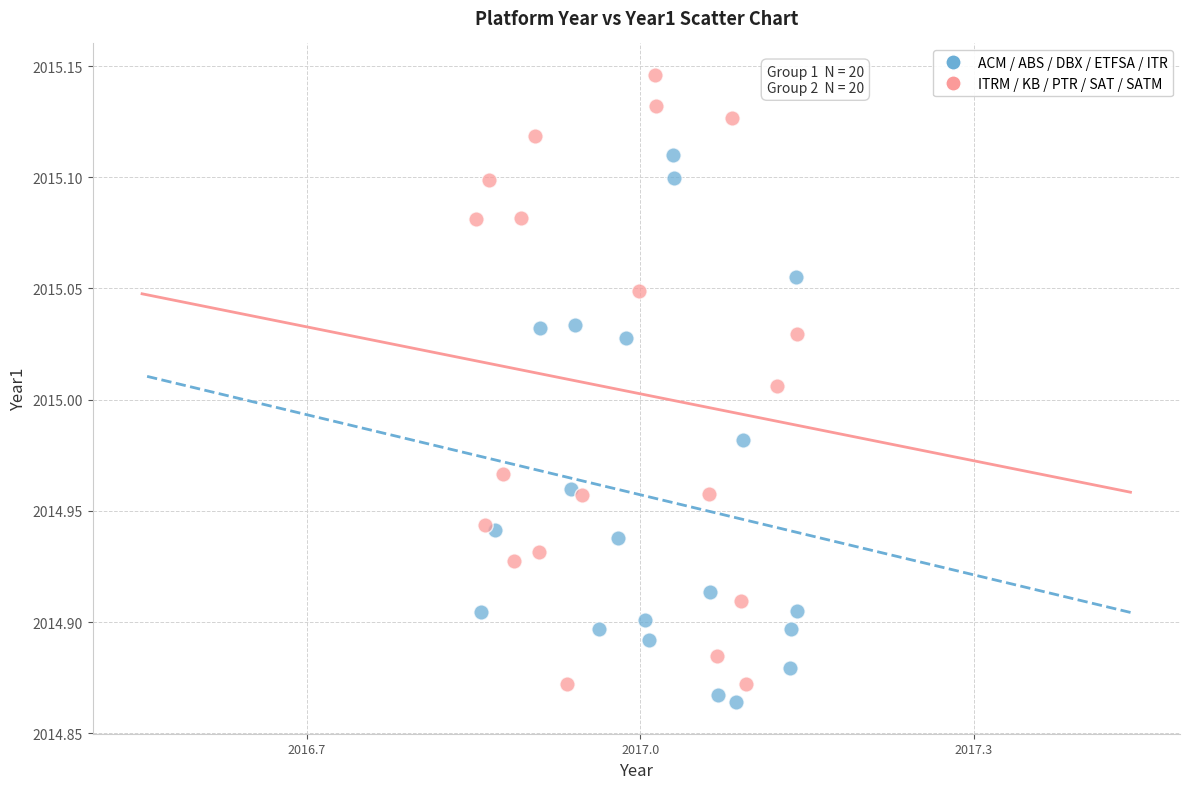

Which series contains the highest Y value?

ITRM / KB / PTR / SAT / SATM